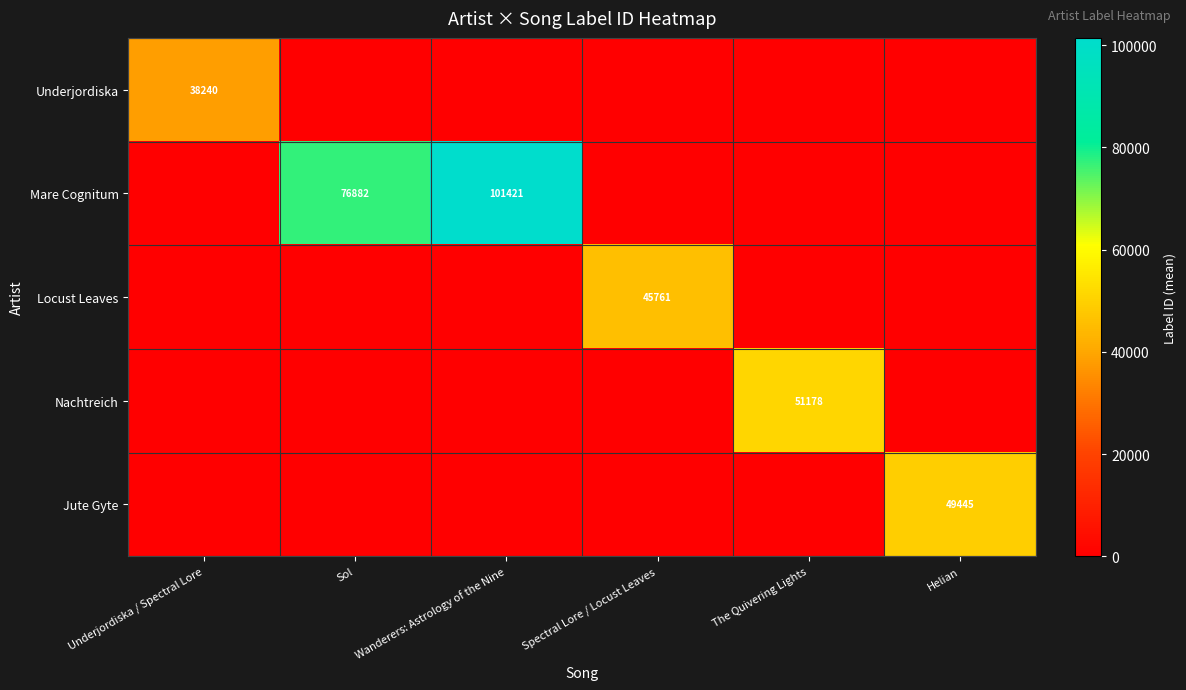

What is the total value across all series at Helian?

49445.0